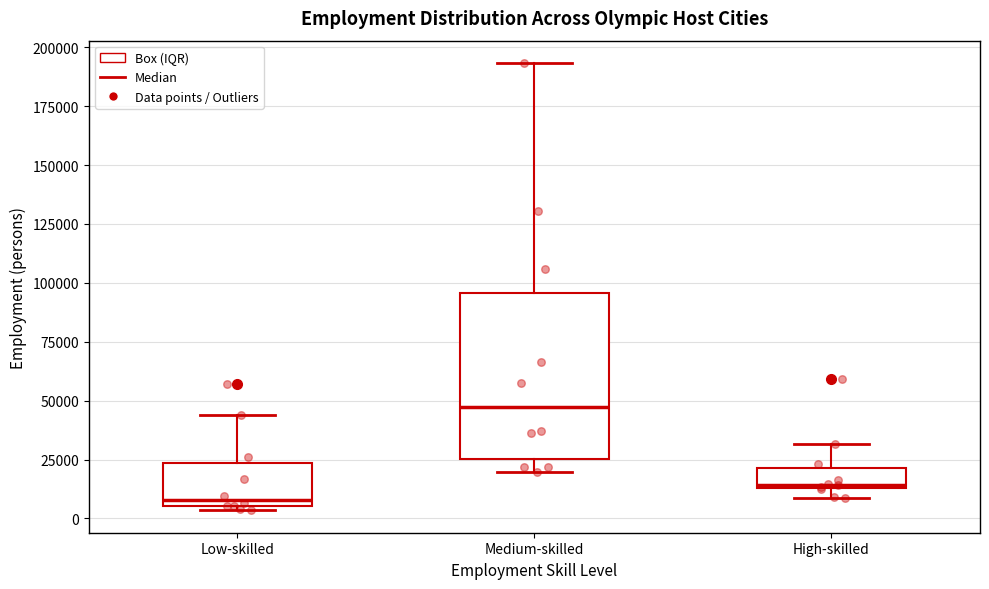

Where does the upper whisker of the box for Medium-skilled end on the y-axis? The values are not printed on the chart, so give them approximately, as read against the axis.

195000